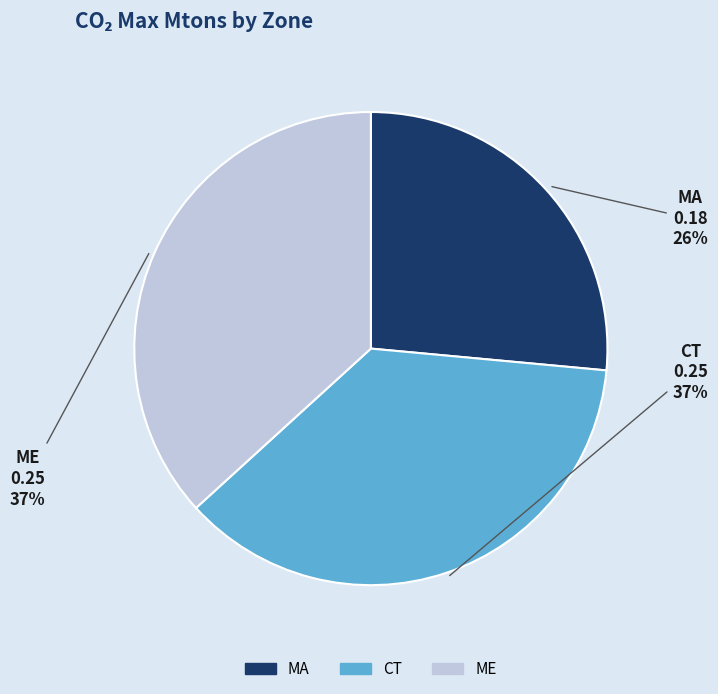

What is the smallest slice in the pie chart?

MA